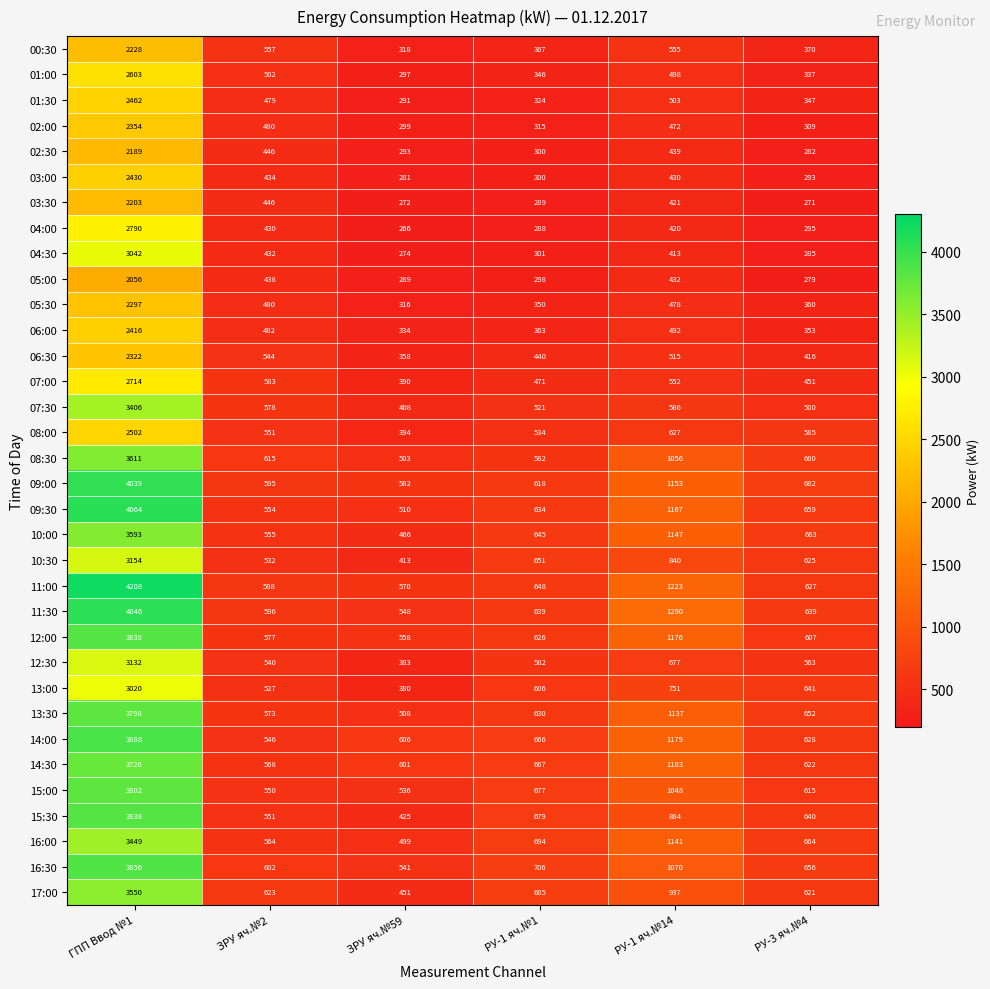

At which category is the sum across all series the highest?

ГПП Ввод №1